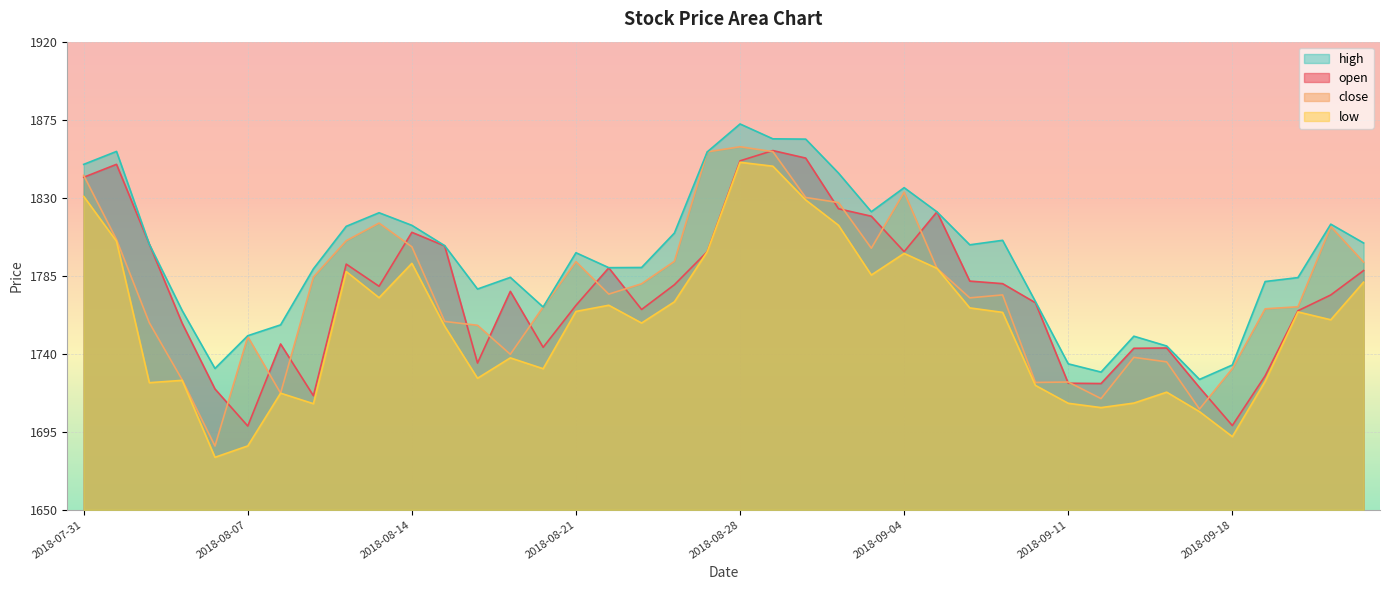

What are all the series names shown in the legend?

high, open, close, low